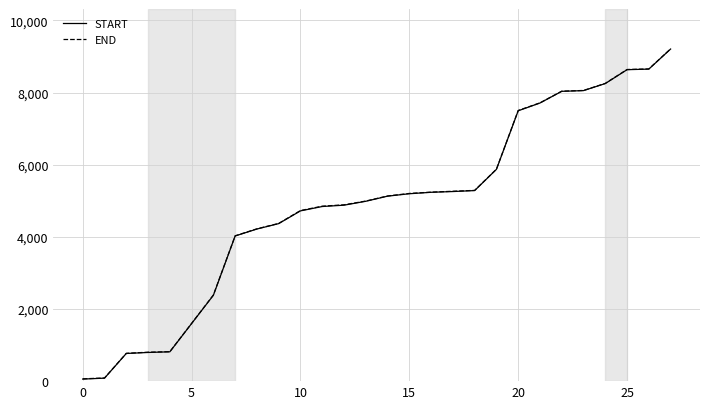

True or false: START and END intersect in this chart.

False